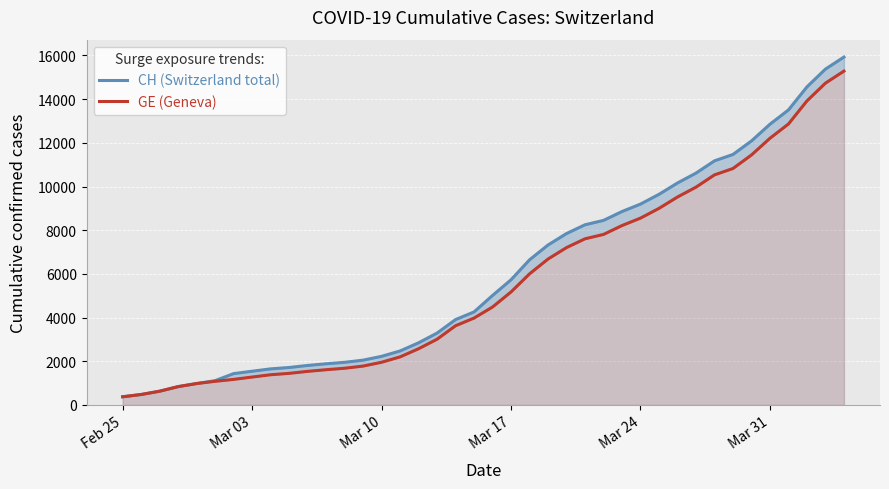

What is the difference between the maximum and second lowest values in the CH (Switzerland total) series?

15447